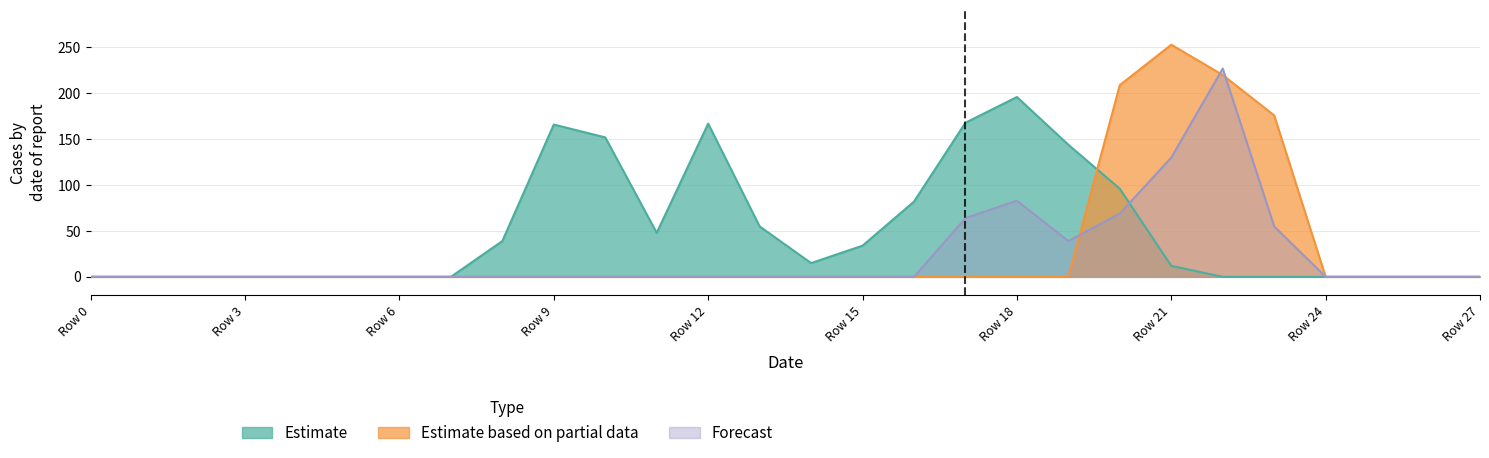

True or false: Estimate has a value of 0 at Row 3.

True